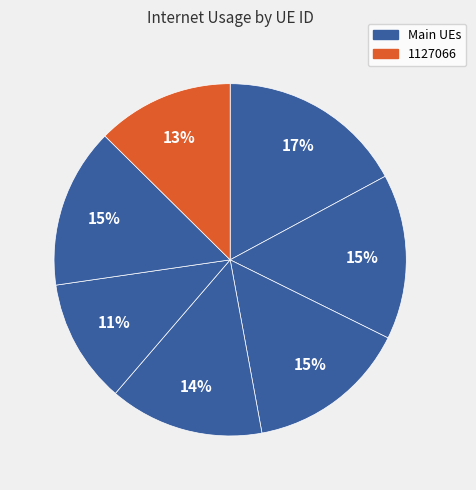

How many segments does this pie chart have?

7